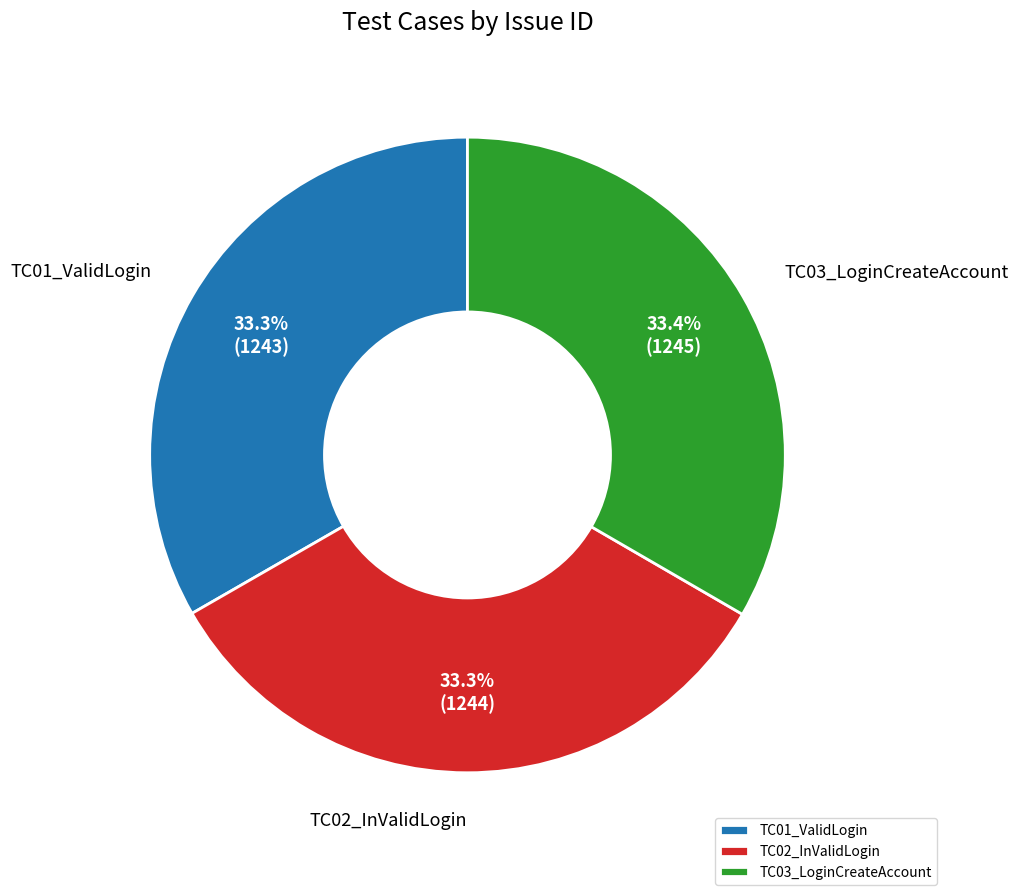

What percentage is the TC01_ValidLogin slice, to the nearest percent?

33%